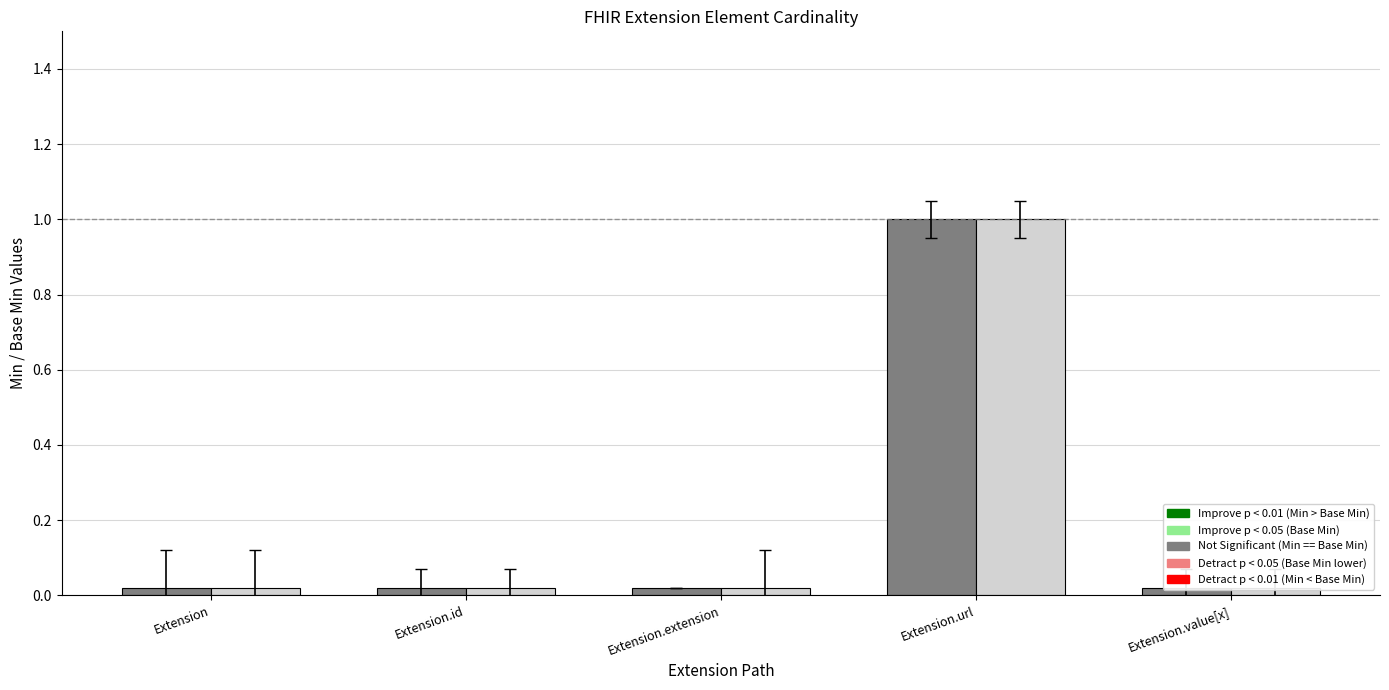

Count the Min values in the range 0 to 1.

5